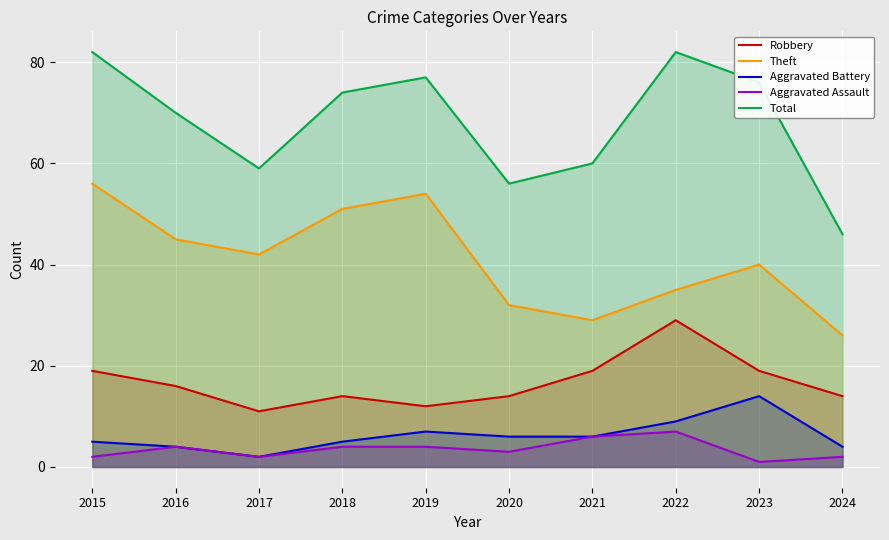

In Robbery, how many points are higher than both neighbors (excluding endpoints)?

2